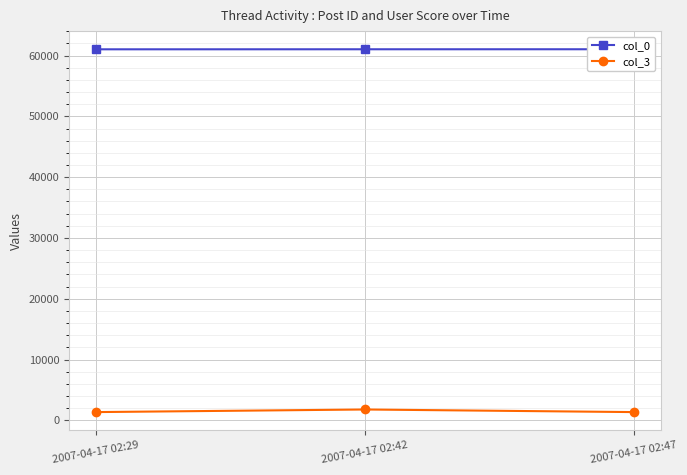

What is the difference between the highest and lowest values at 2007-04-17 02:42?

59262